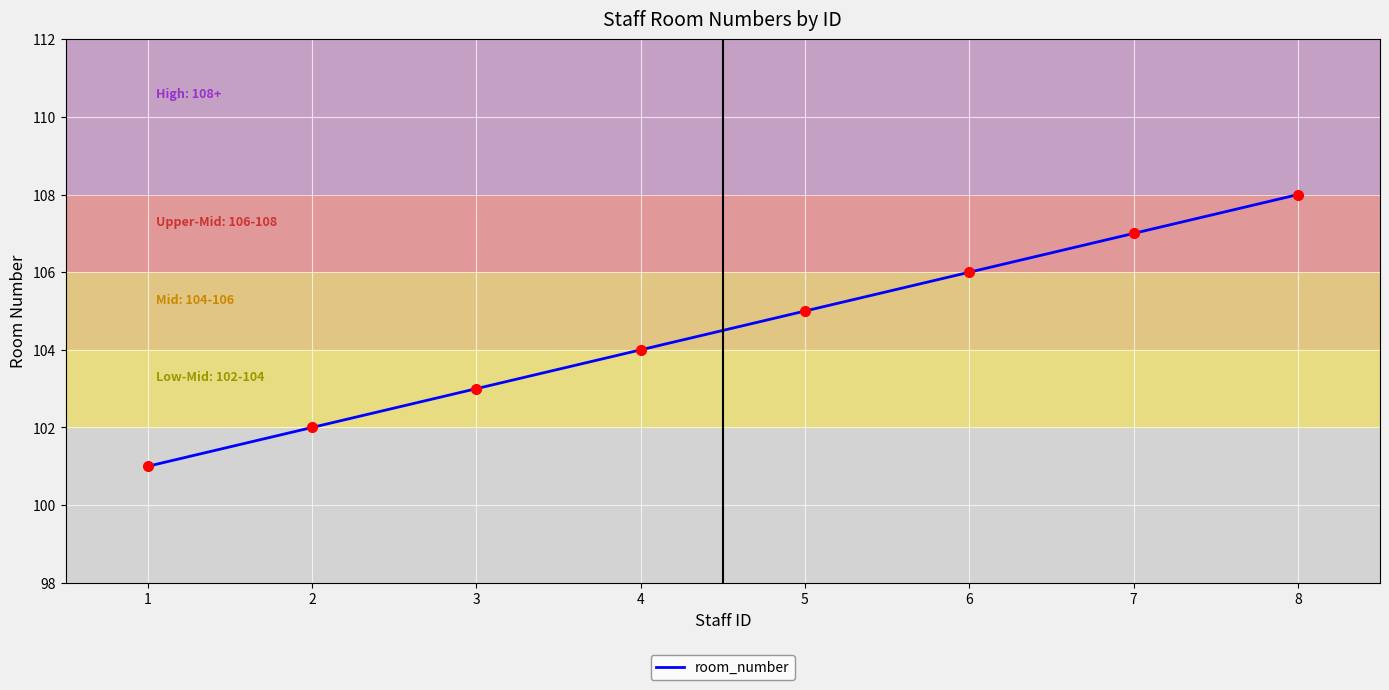

Reading left to right, what are all the values shown in this chart?

101	102	103	104	105	106	107	108